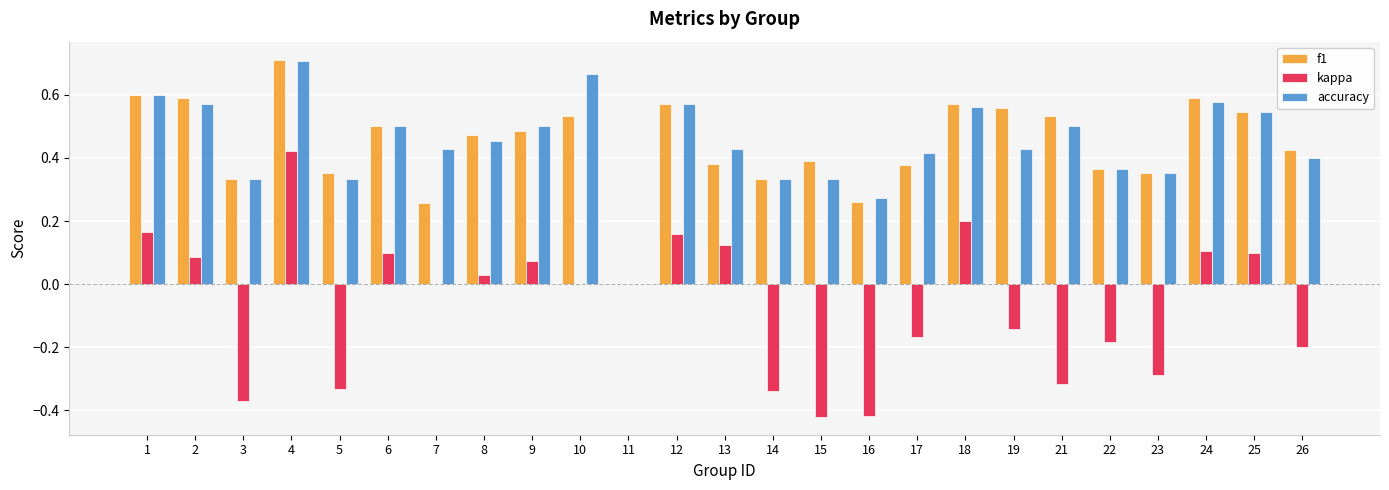

At which category is the sum across all series the highest?

4